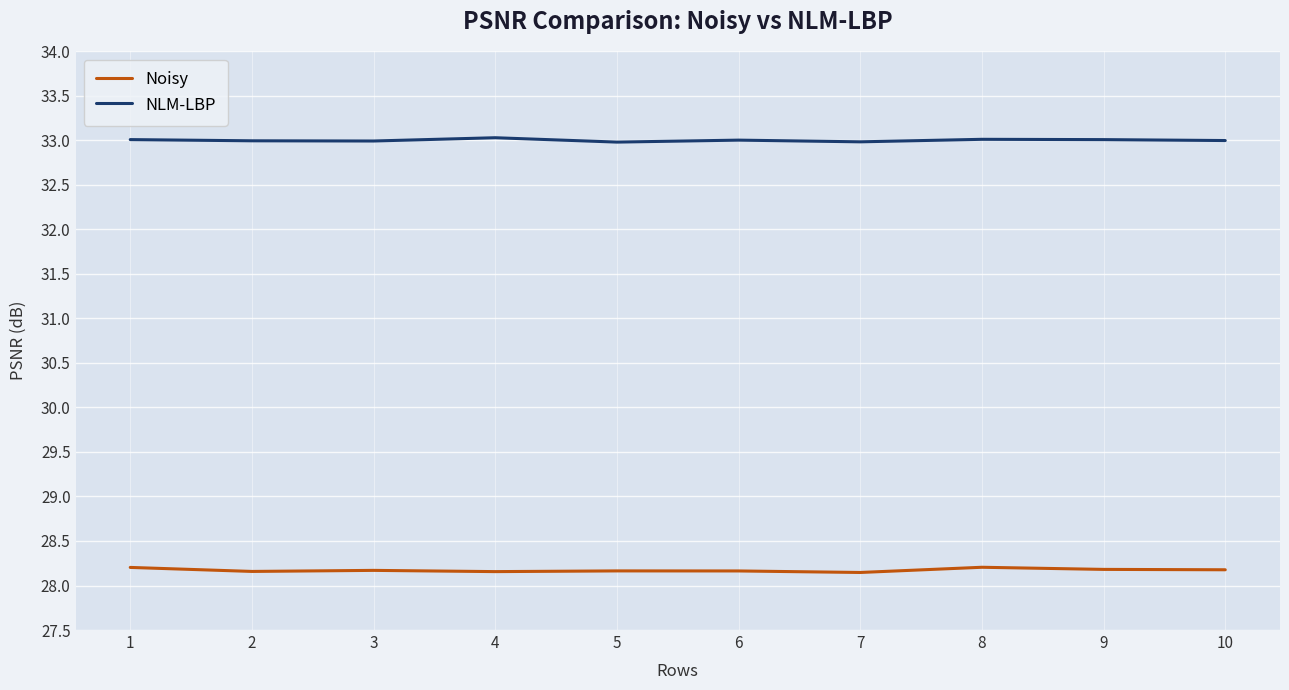

Rank the series at 6 from lowest to highest value.

Noisy, NLM-LBP